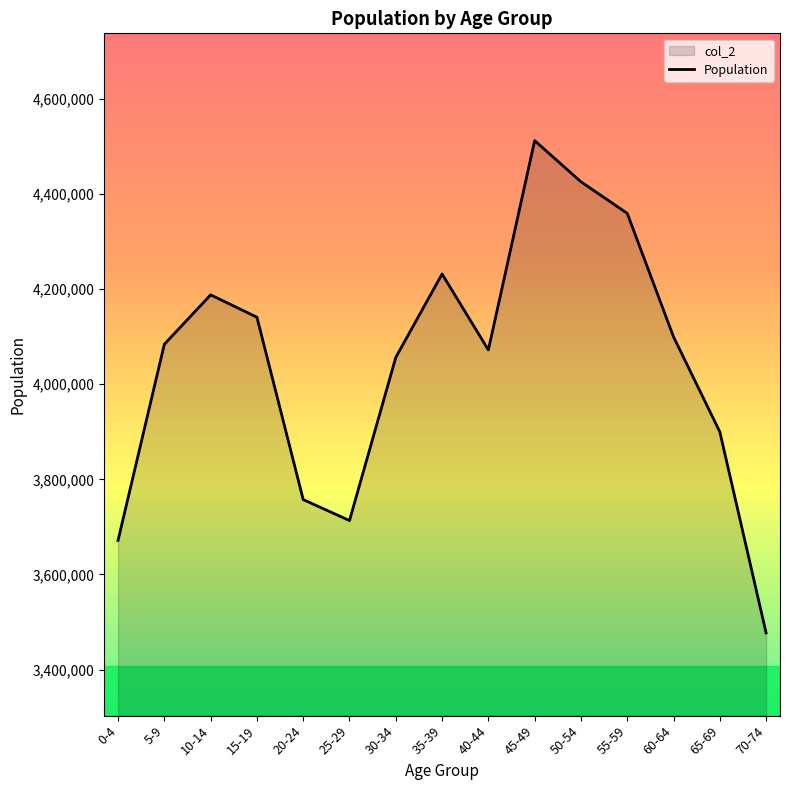

At which label is the value closest to 3994660?

30-34